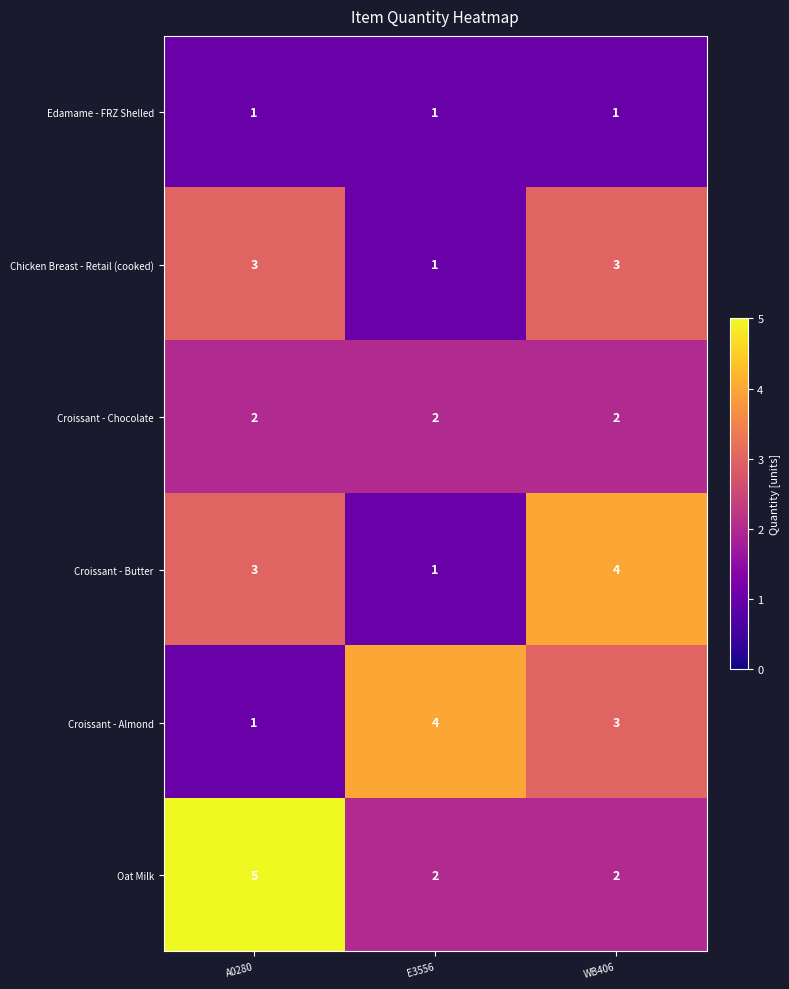

Which series has the largest total across all categories?

Oat Milk